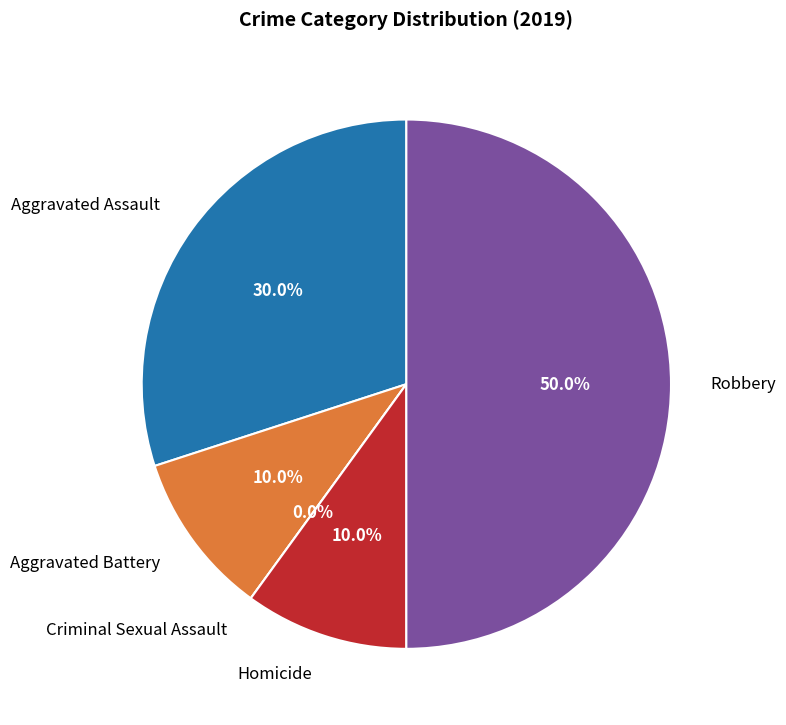

To the nearest percent, what percentage of the pie is Robbery?

50%